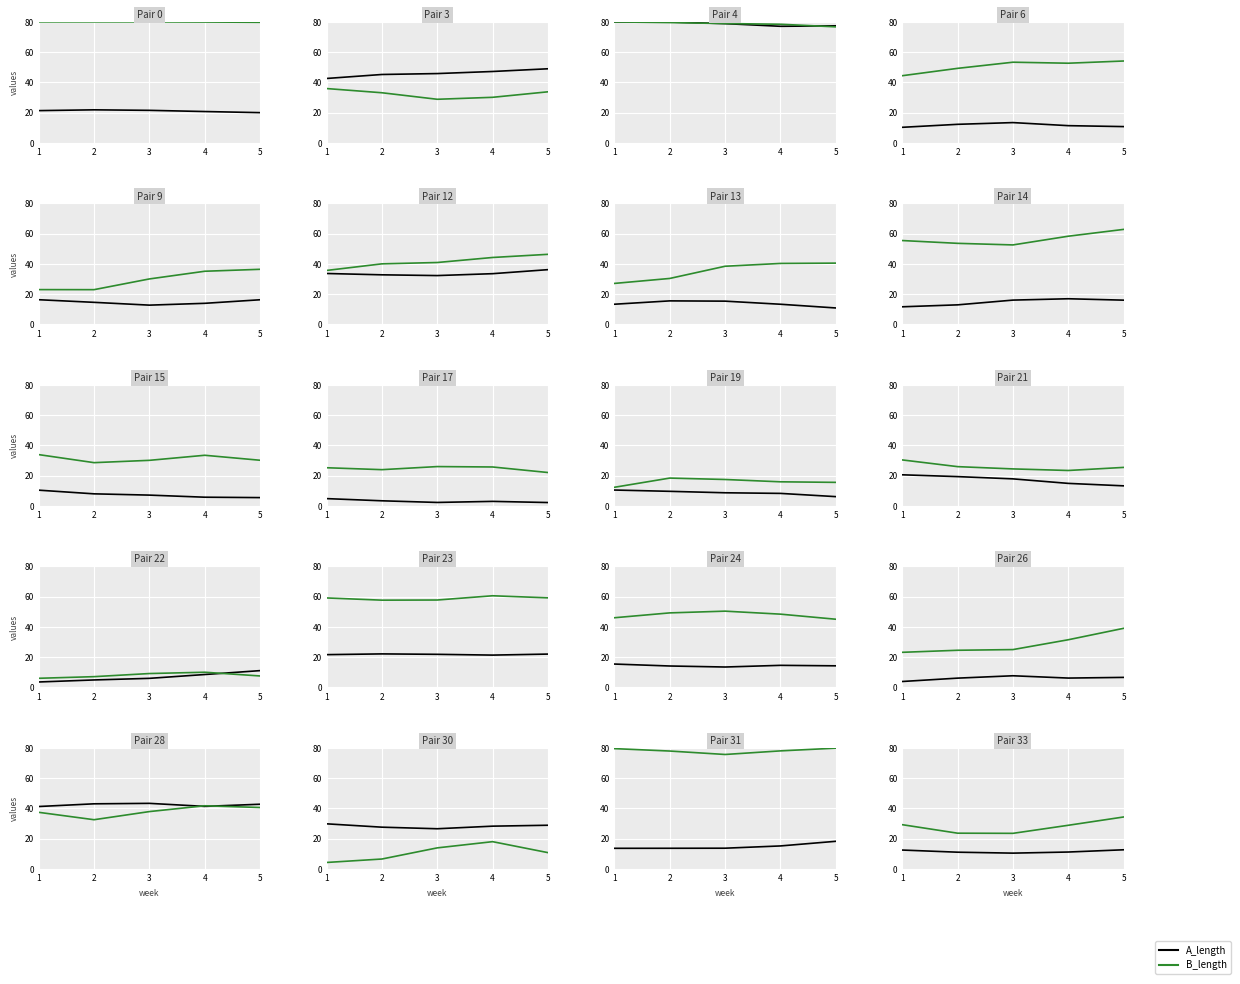

Rank the series at 3 from highest to lowest value.

B_length, A_length